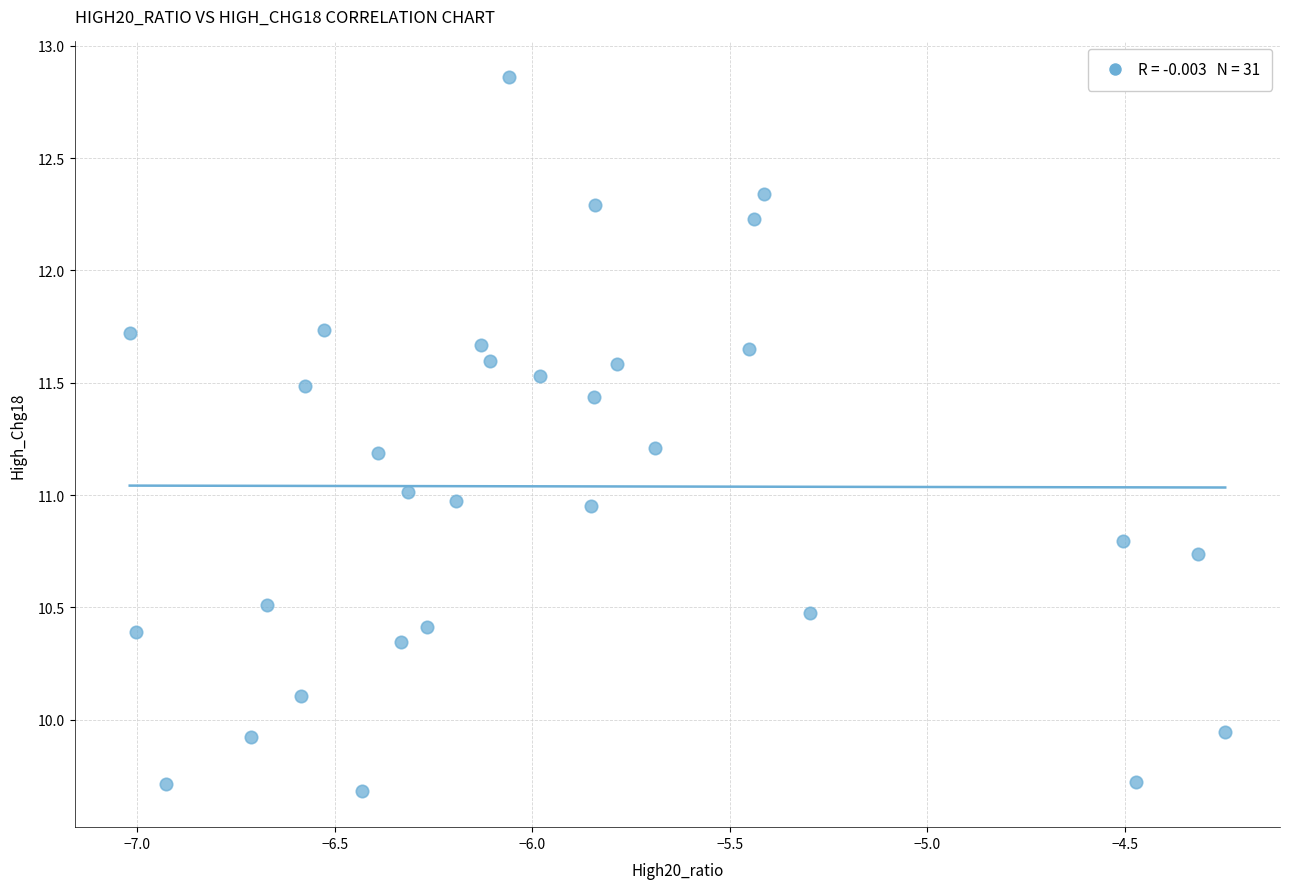

What is the range of X values (max minus min)?

2.8